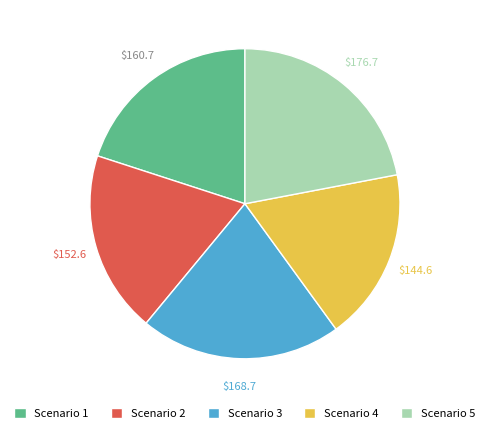

Between Scenario 1 and Scenario 2, which is larger?

Scenario 1